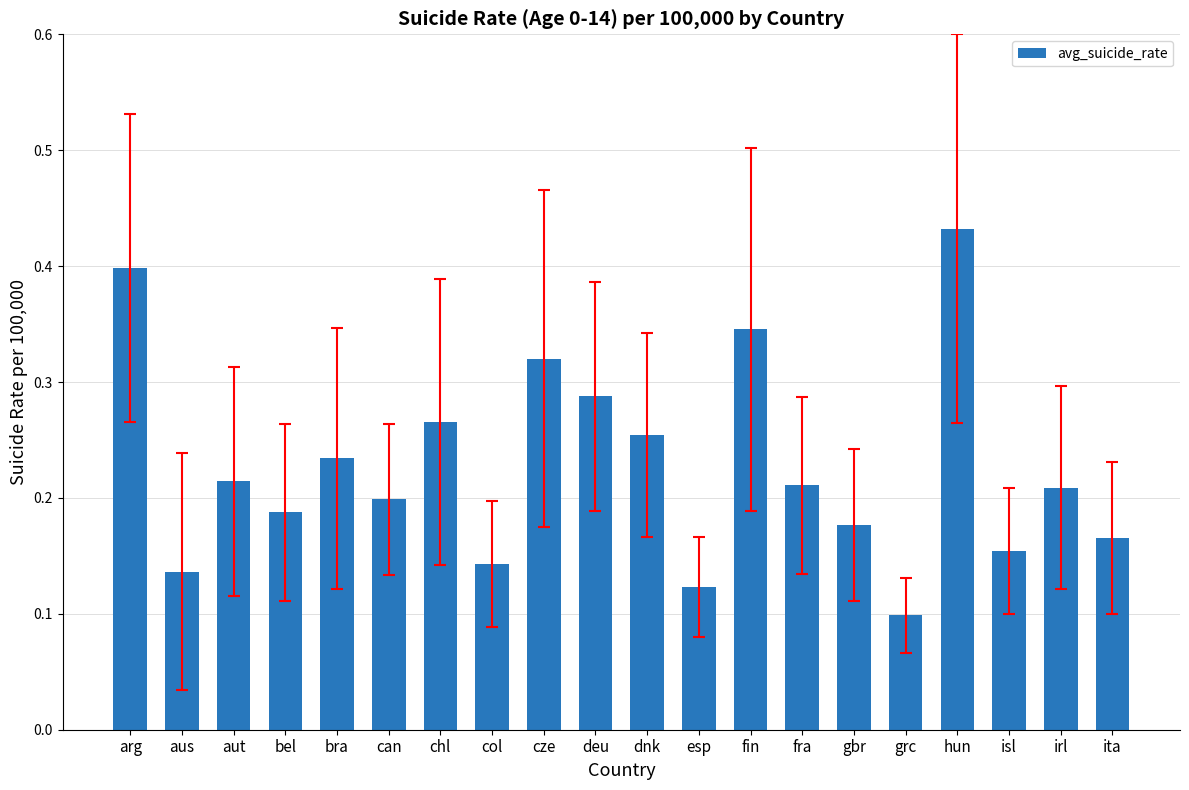

The chart shows a value of 0.2 at isl. True or false?

True